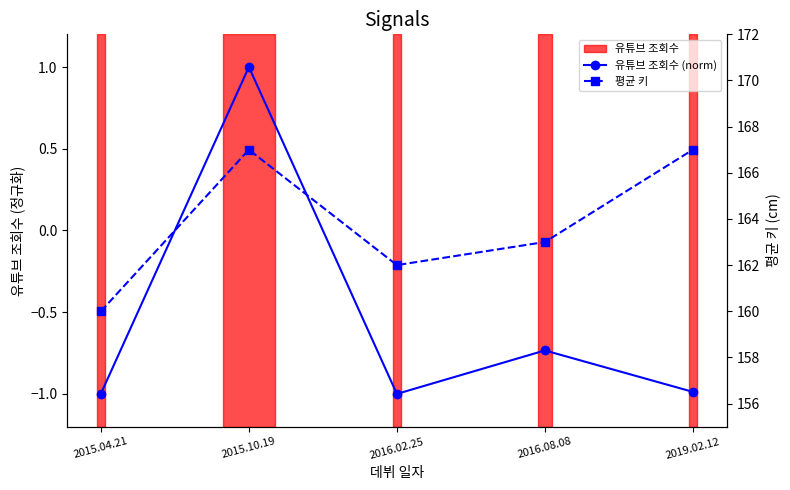

Which series has the widest spread of values?

평균 키